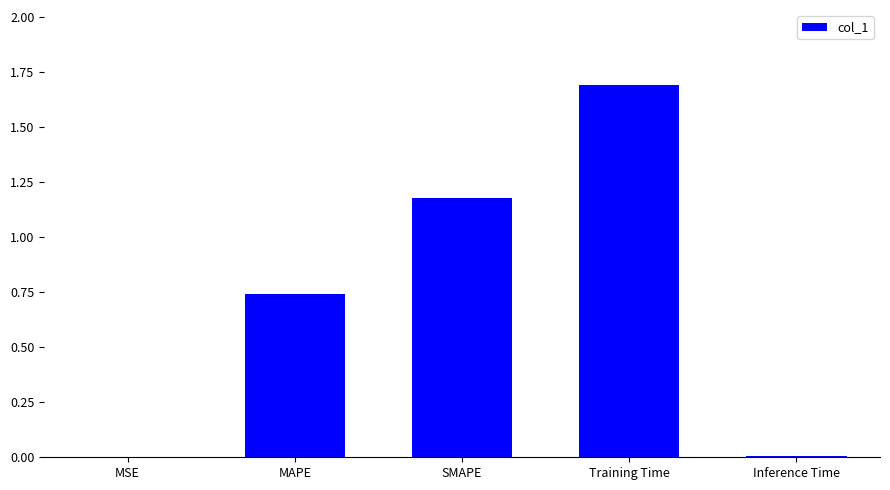

At which category does the chart reach its peak across all series?

Training Time